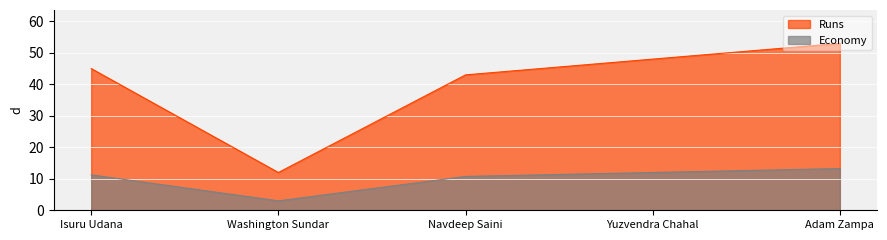

What is the label of the 3rd point from the right?

Navdeep Saini